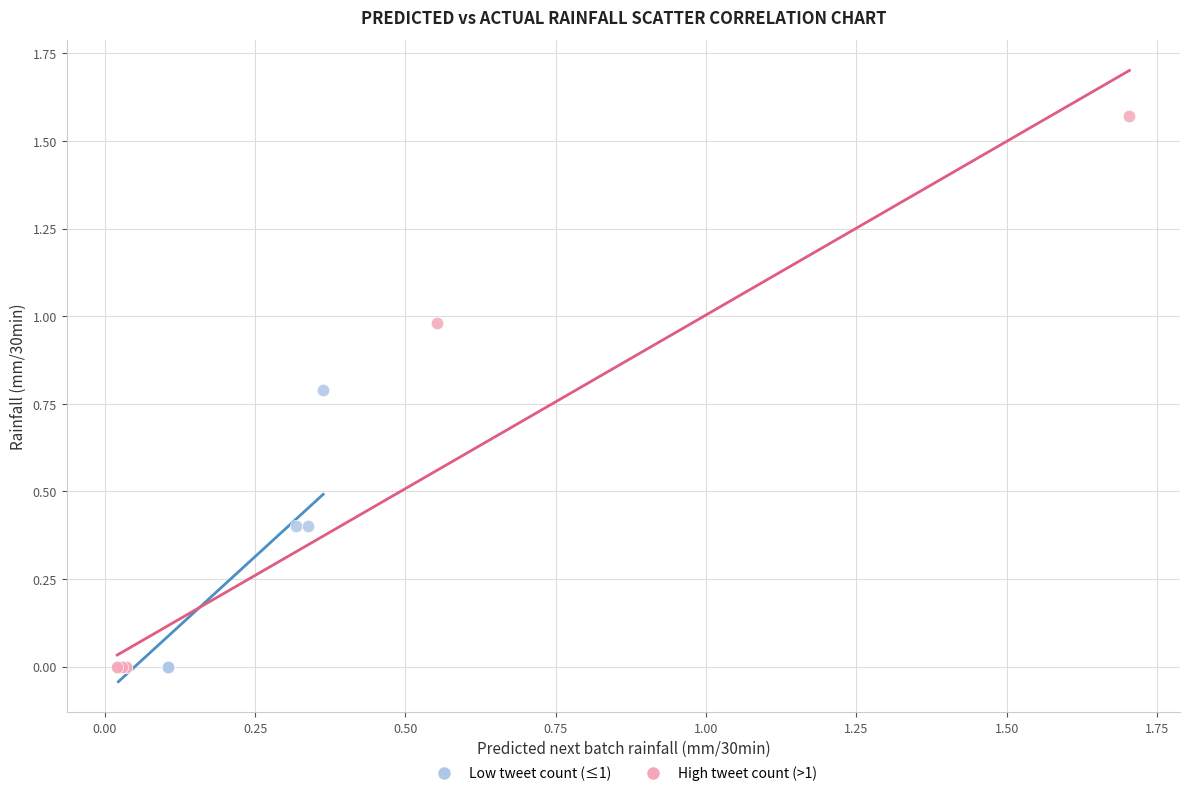

Which series has the largest Y range (max minus min)?

High tweet count (>1)